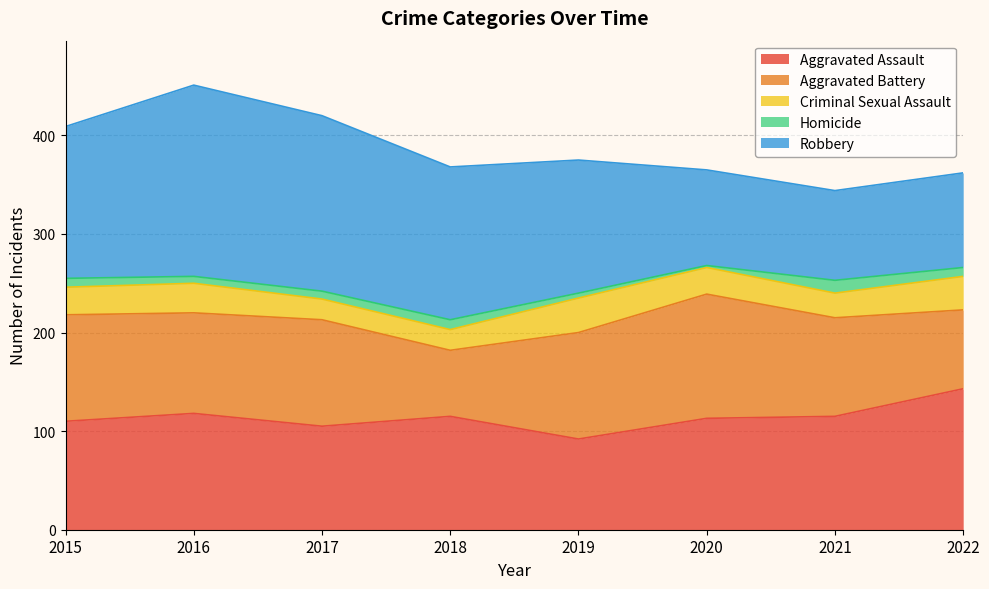

What is the minimum value for Robbery?

91